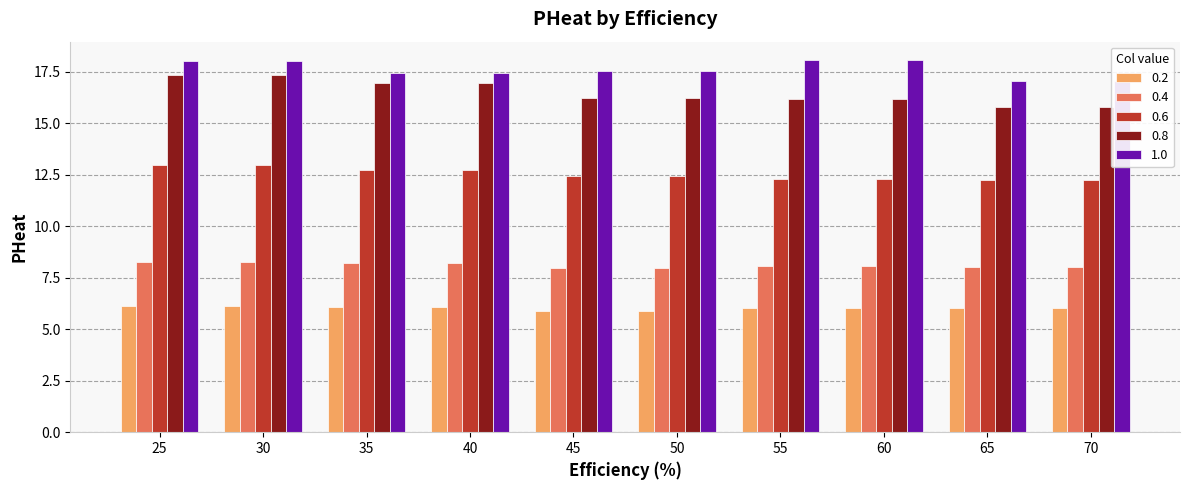

What is the average value of the 0.2 series?

6.0